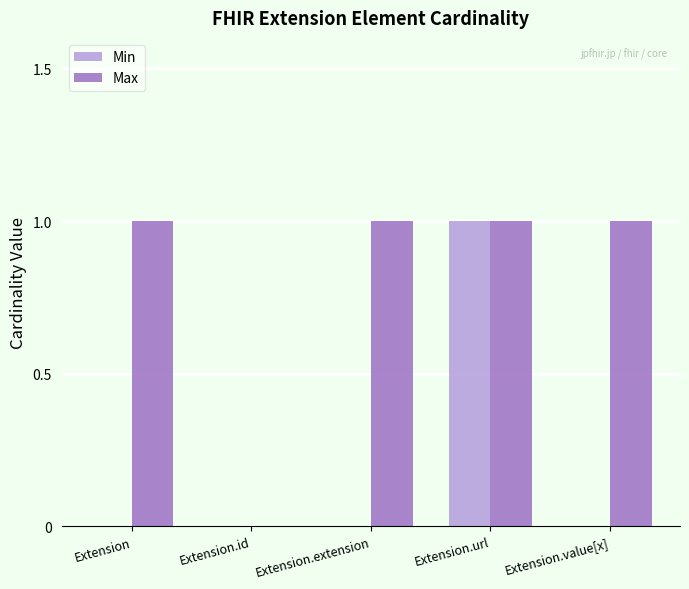

How many groups of bars are there?

5